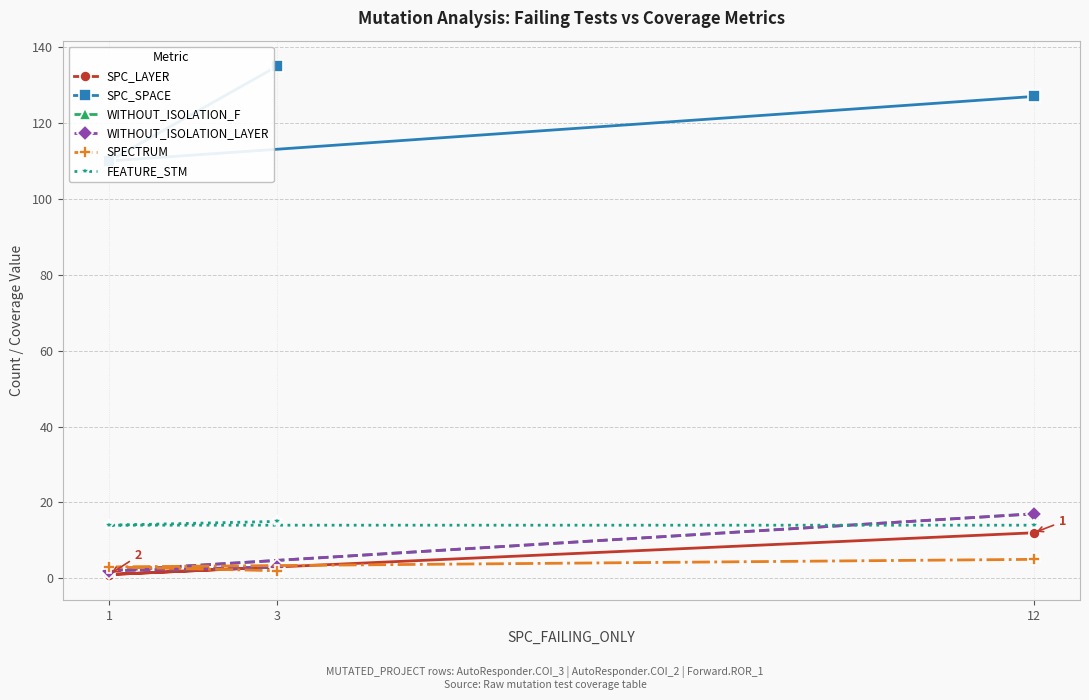

What are all the series names shown in the legend?

SPC_LAYER, SPC_SPACE, WITHOUT_ISOLATION_F, WITHOUT_ISOLATION_LAYER, SPECTRUM, FEATURE_STM